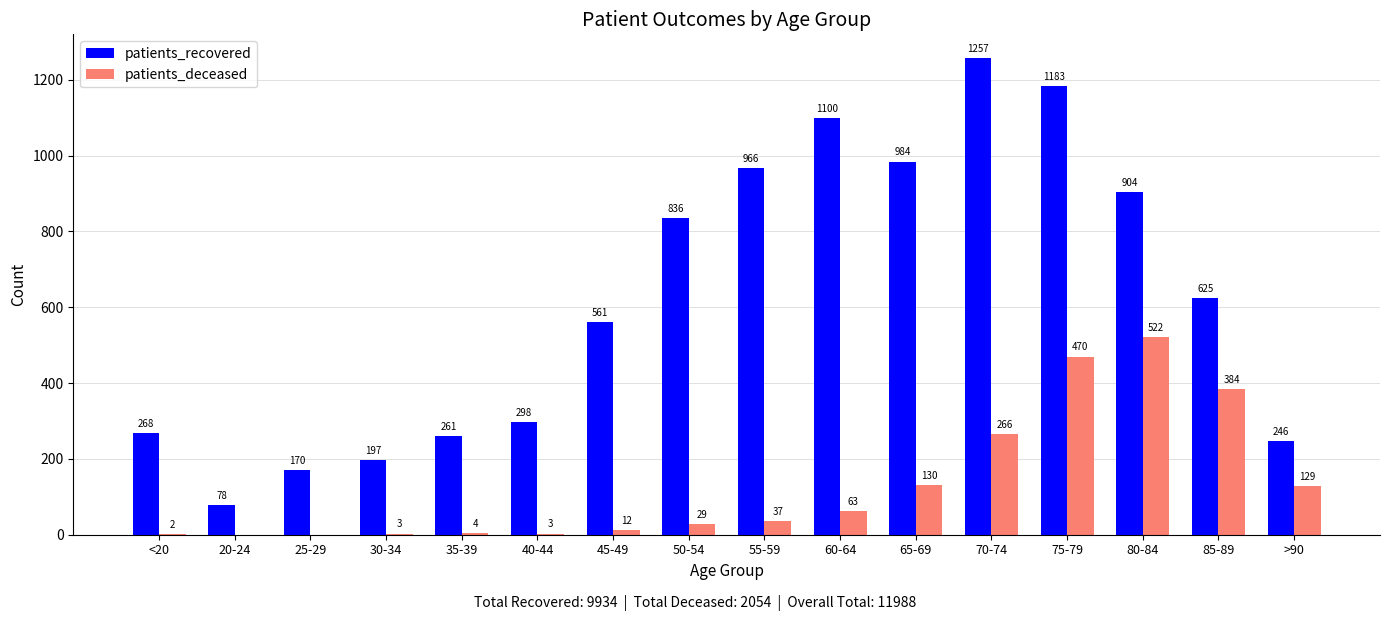

At which label is patients_recovered closest to 667?

85-89